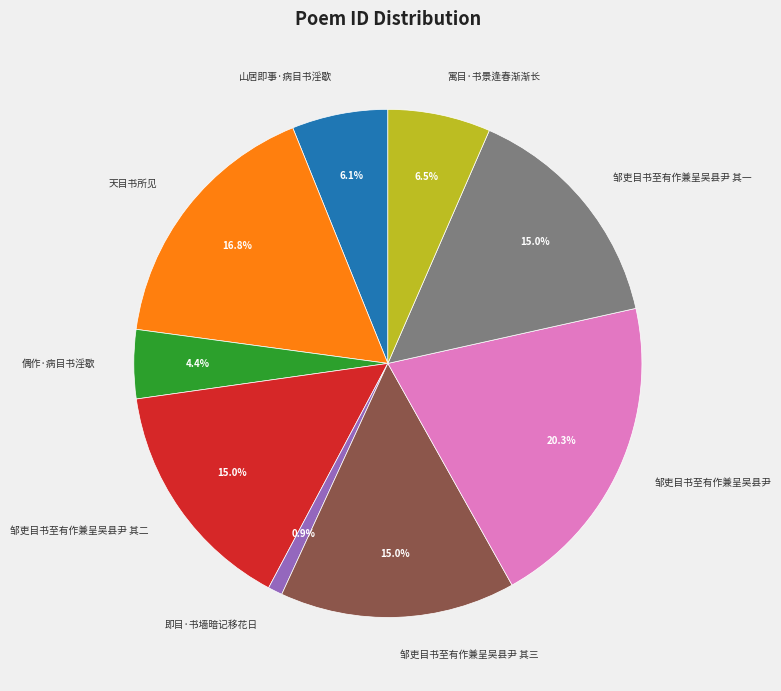

Does any single category account for the majority?

No